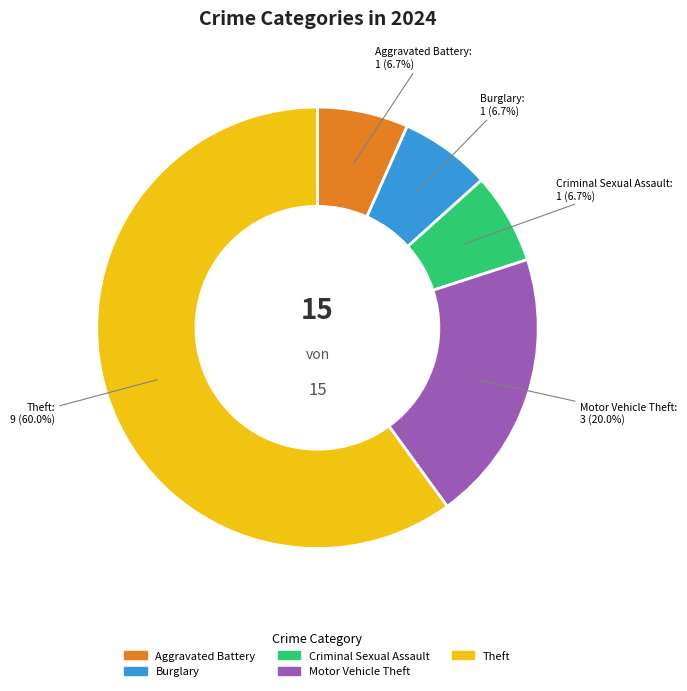

How many segments does this pie chart have?

5